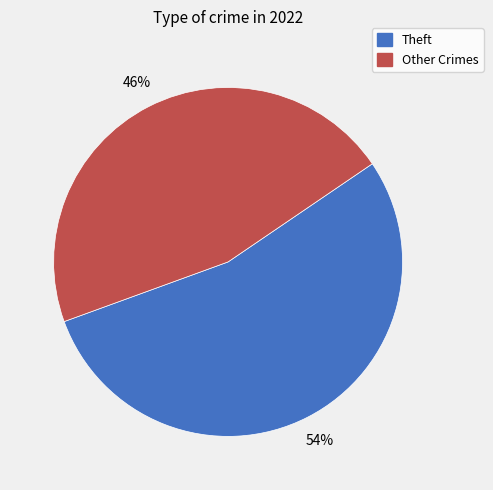

Is there a majority slice in this chart?

Yes